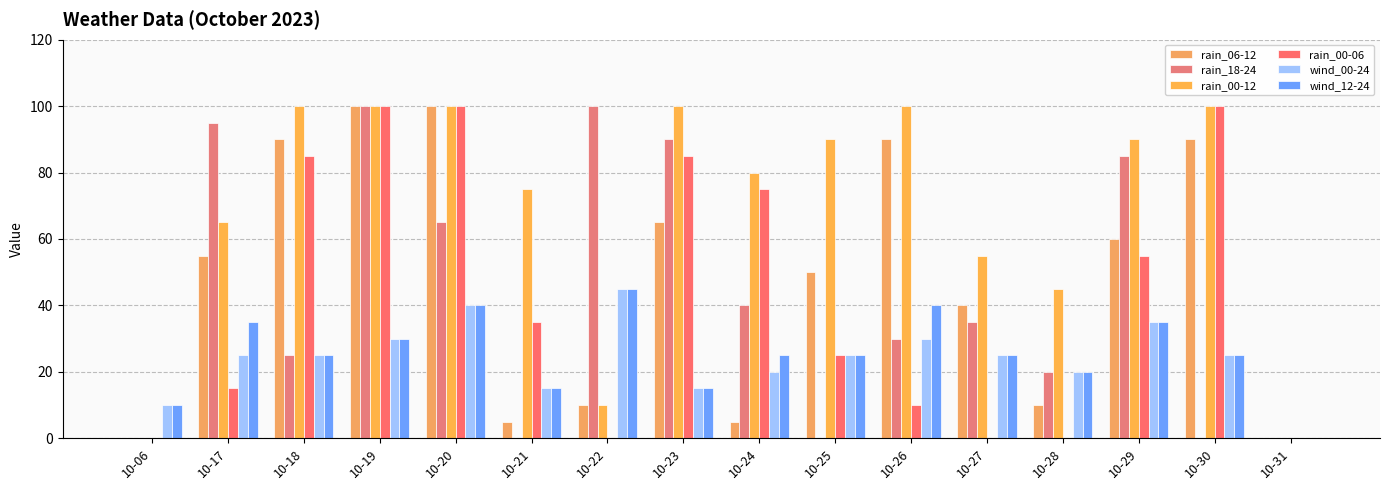

Count the number of data series in this chart.

6